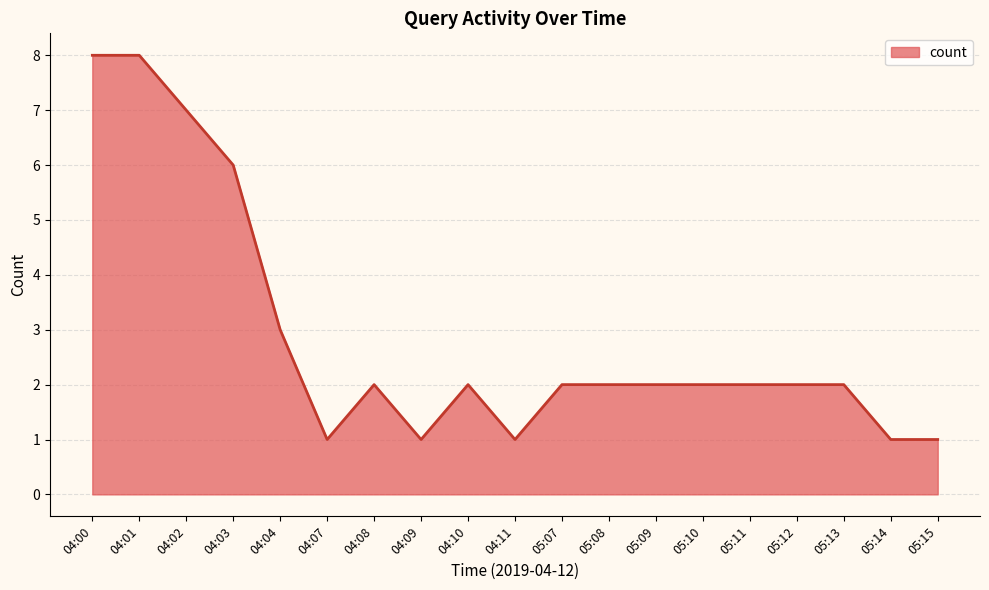

The chart shows a value of 5 at 04:01. True or false?

False